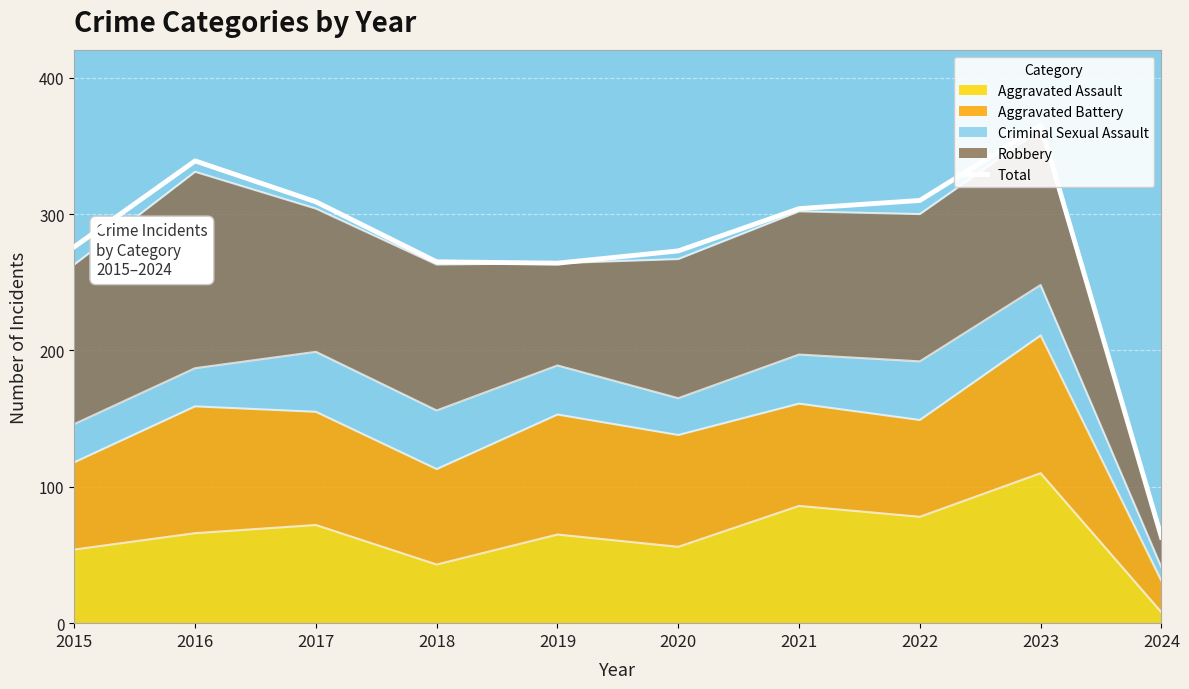

What is the sum of the values at 2022 and 2023?

675